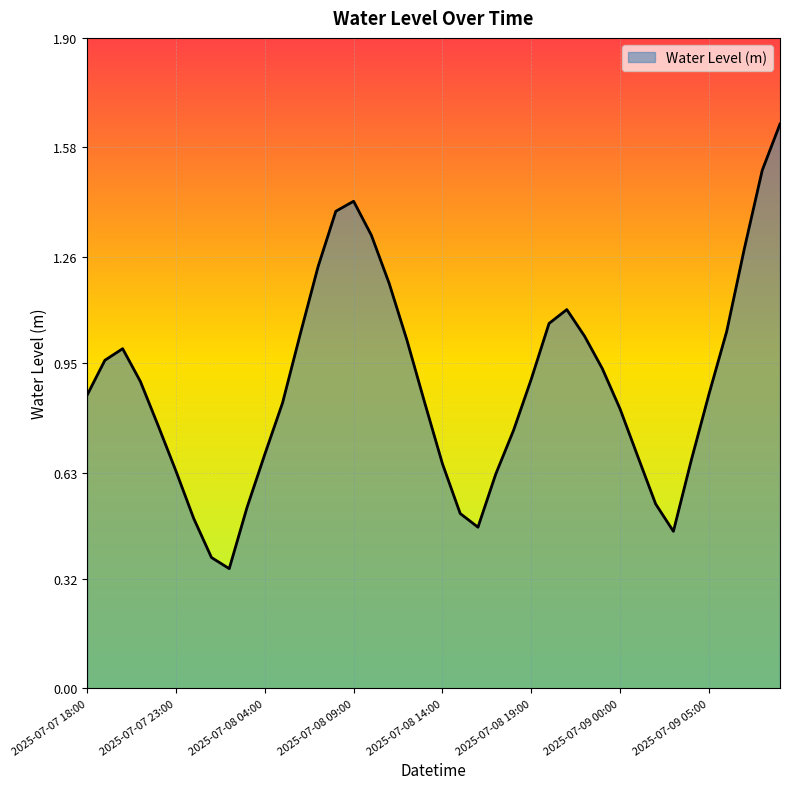

What is the maximum value shown in the chart?

1.6